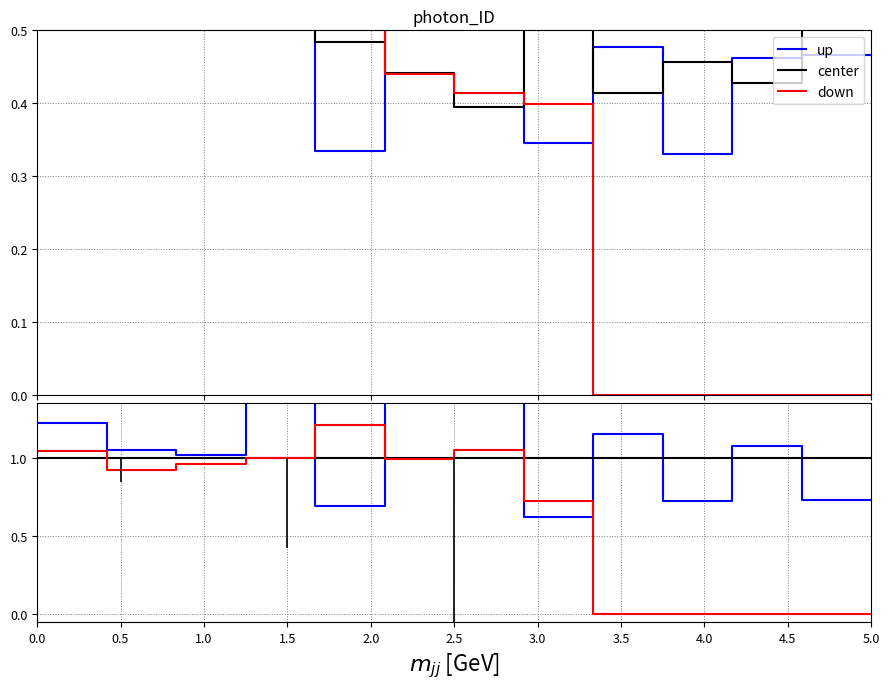

Is it true that center equals 0.5 at 2.0?

False